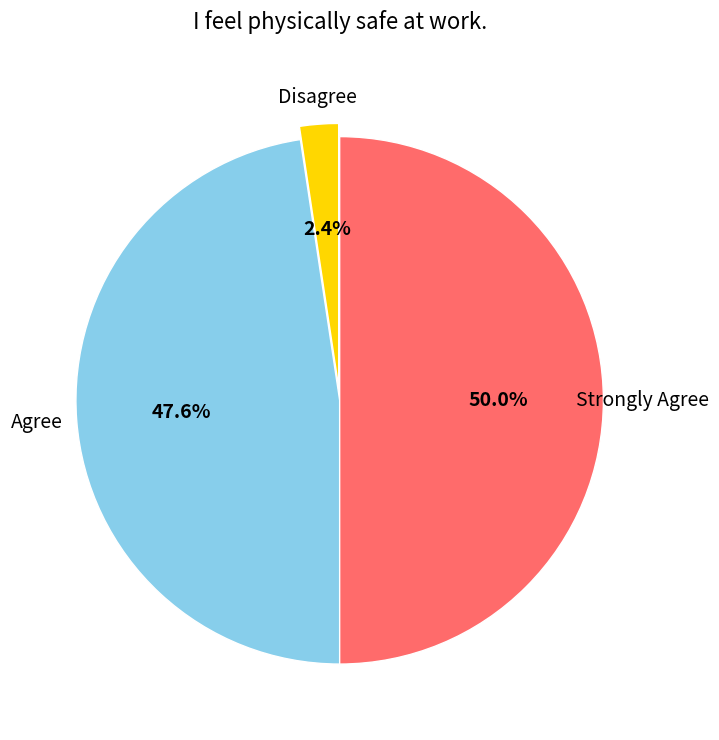

Which category has the biggest portion of the pie?

Strongly Agree